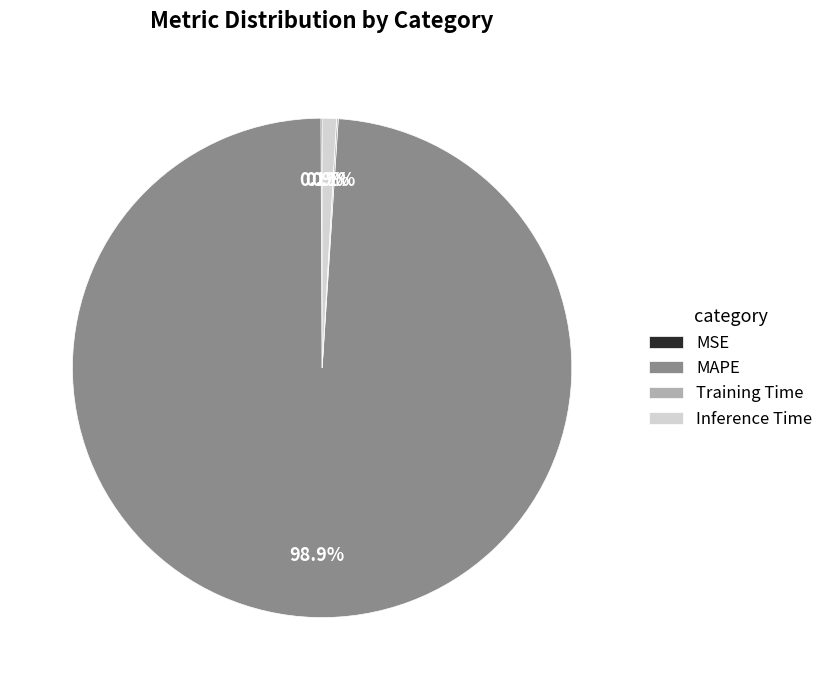

Does MAPE account for over 50% of the chart?

Yes